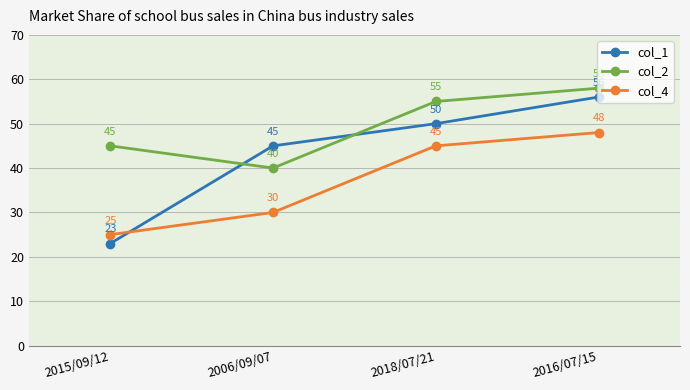

Count the number of data series in this chart.

3